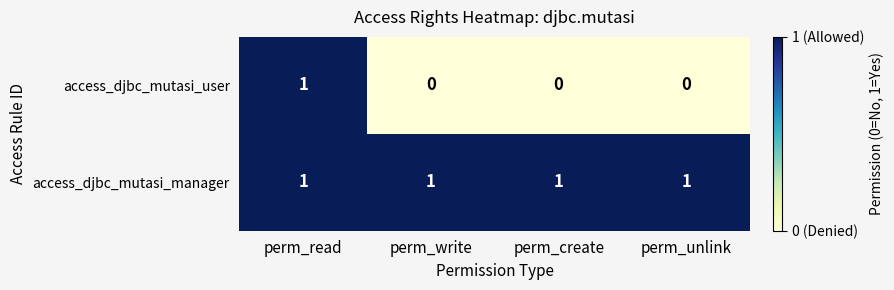

At which label does access_djbc_mutasi_user reach its peak?

perm_read